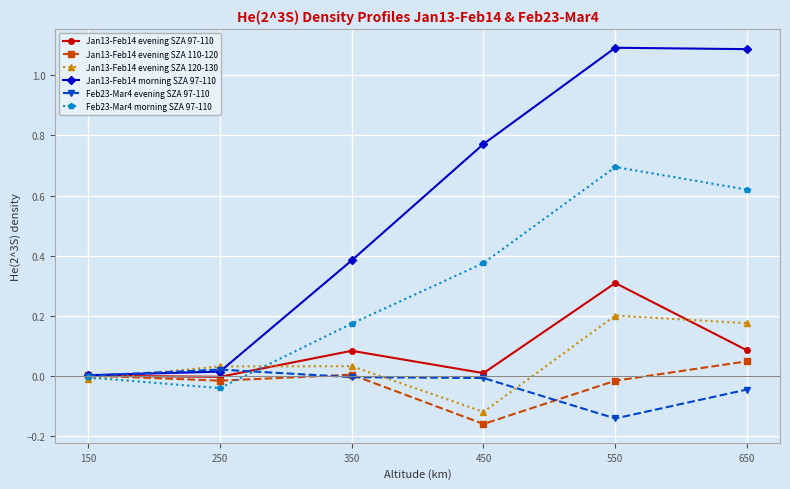

Which series changed the most between 150 and 450?

Jan13-Feb14 morning SZA 97-110